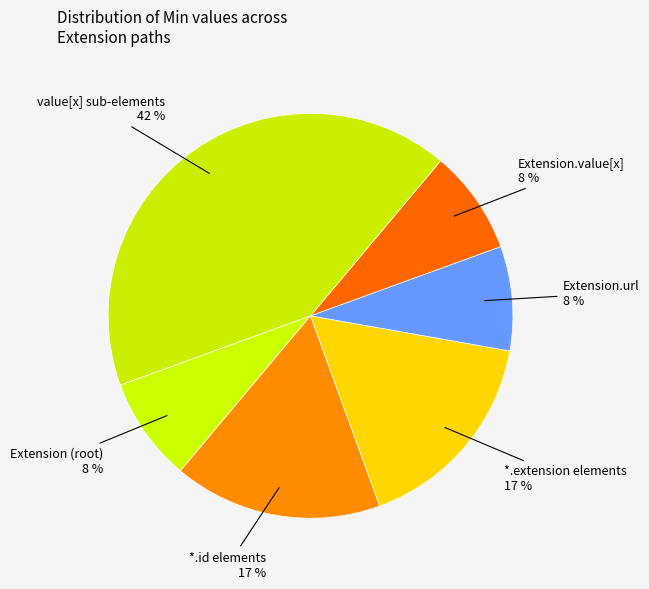

Is there any slice that represents more than half of the pie?

No